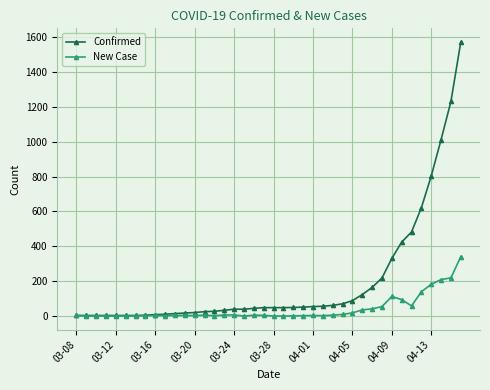

List the series in order of their overall mean, lowest first.

New Case, Confirmed